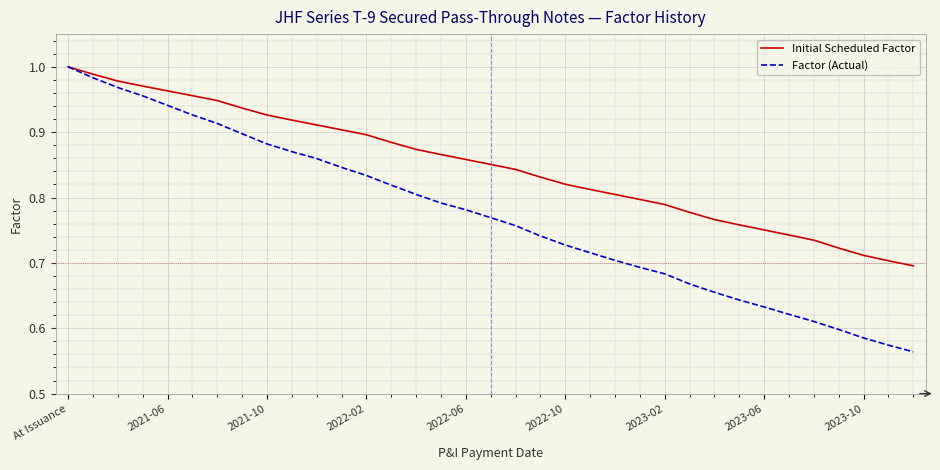

Which series has the largest range (max minus min)?

Factor (Actual)